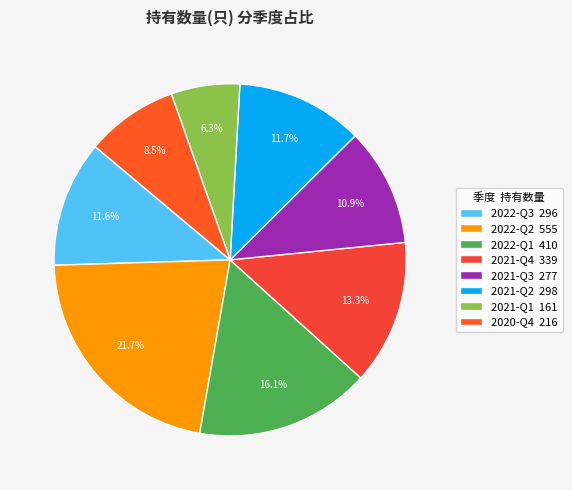

How many slices are in this pie chart?

8